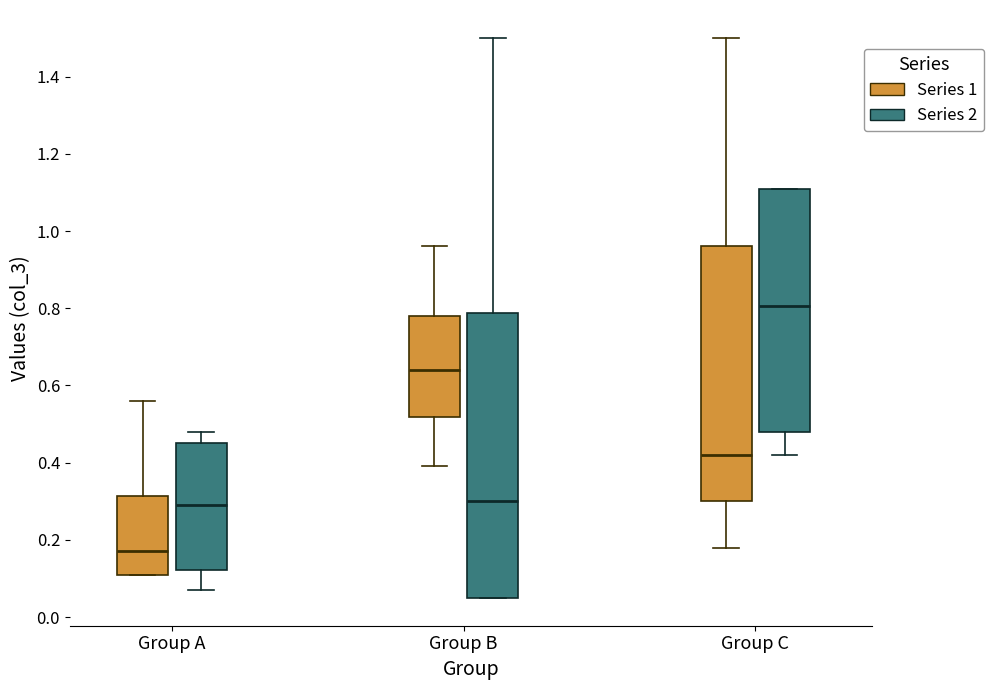

Where does the median line of the box for Group B (Series 1) sit on the y-axis? The values are not printed on the chart, so give them approximately, as read against the axis.

0.64